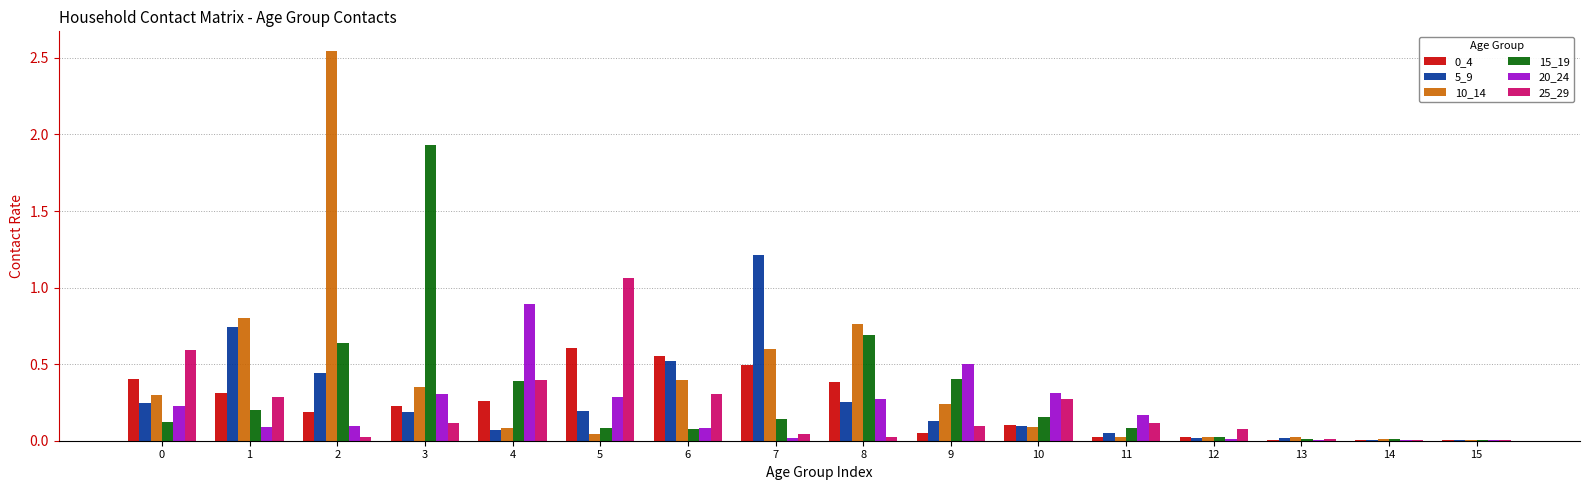

At which category is the sum across all series the highest?

2